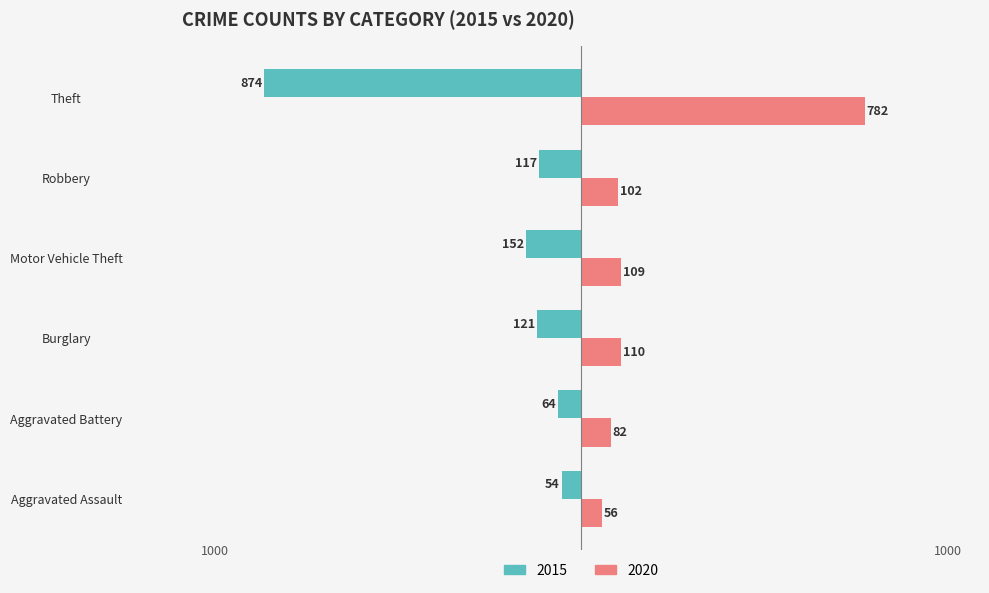

What are all the series names shown in the legend?

2015, 2020